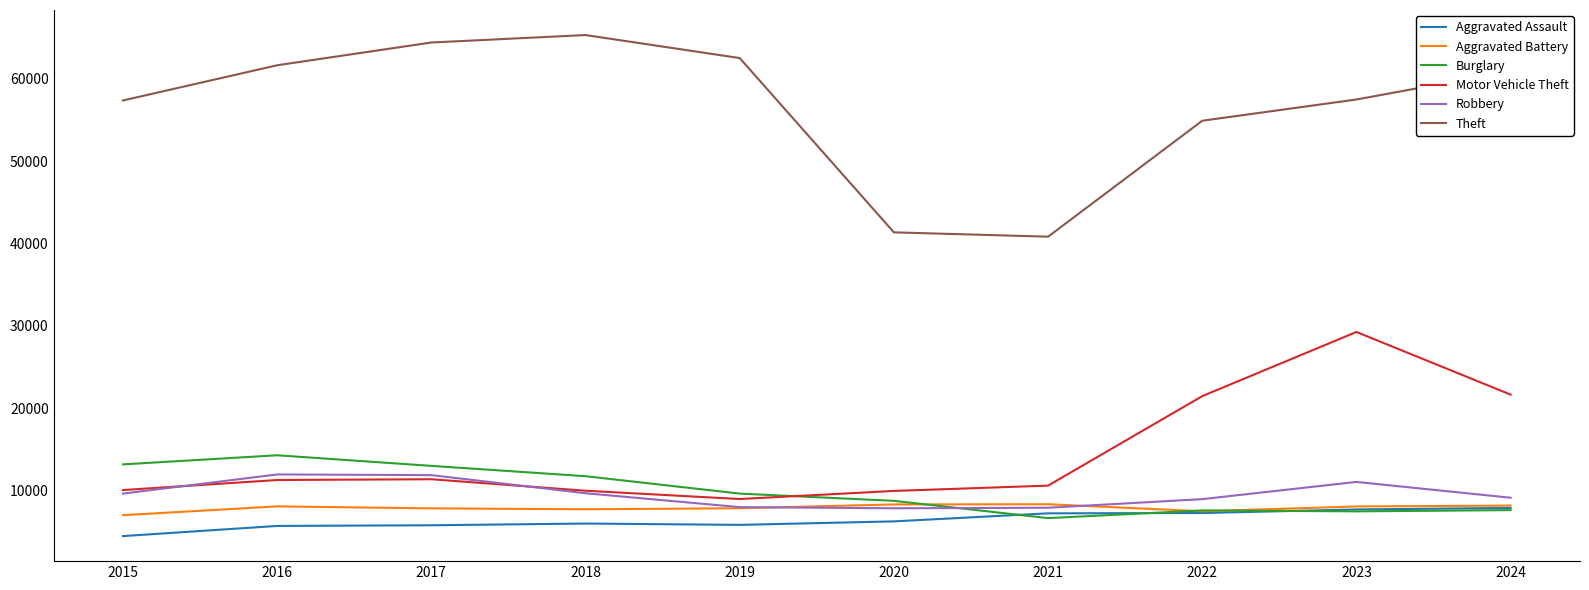

What is the spread (max minus min) of values at 2017?

58593